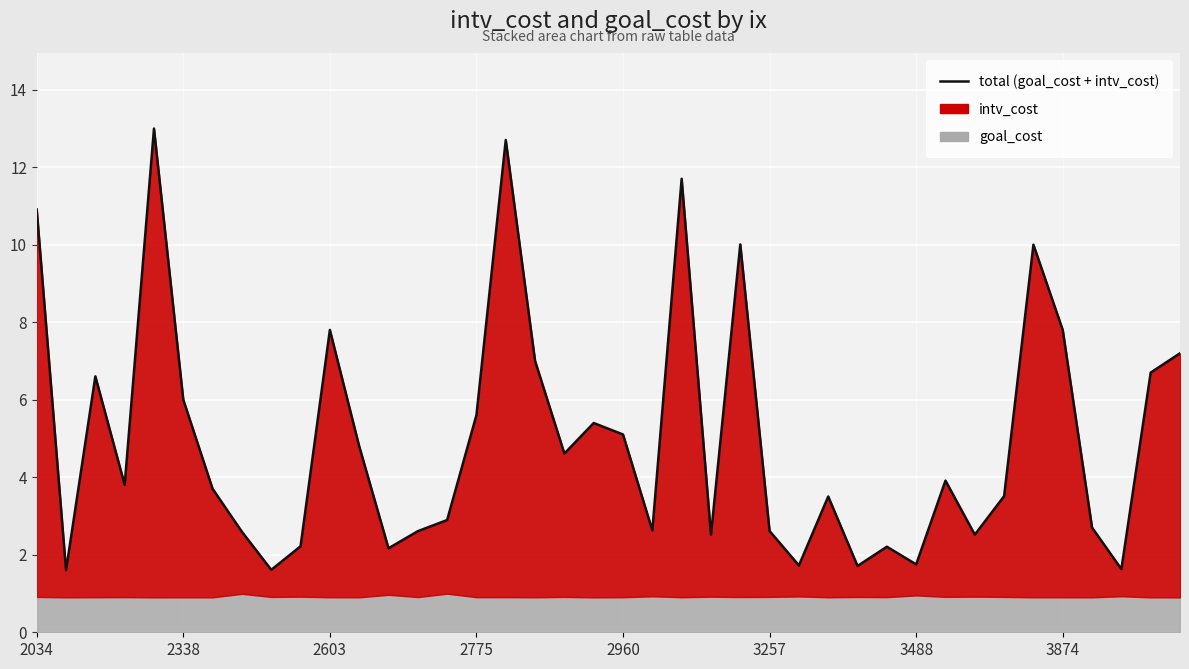

How many categories are shown in the chart?

40